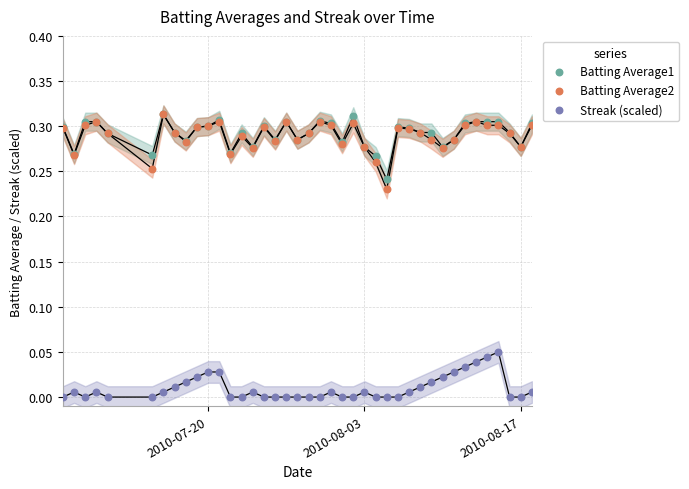

What are all the series names shown in the legend?

Batting Average1, Batting Average2, Streak (scaled)